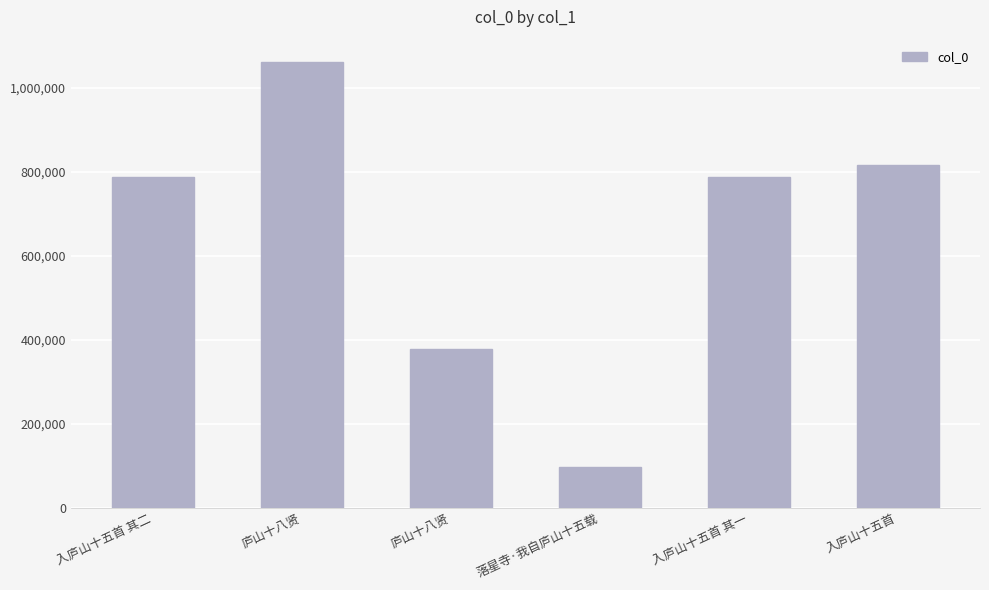

Where does the data first go above 786632?

庐山十八贤